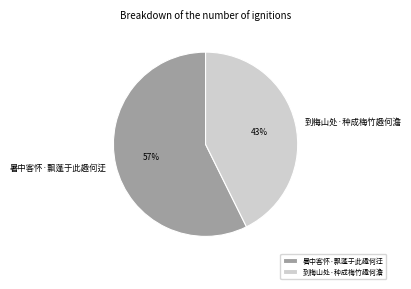

Approximately how many times larger is the value at 暑中客怀·飘蓬于此趣何迂 compared to 到梅山处·种成梅竹趣何澹?

1.3